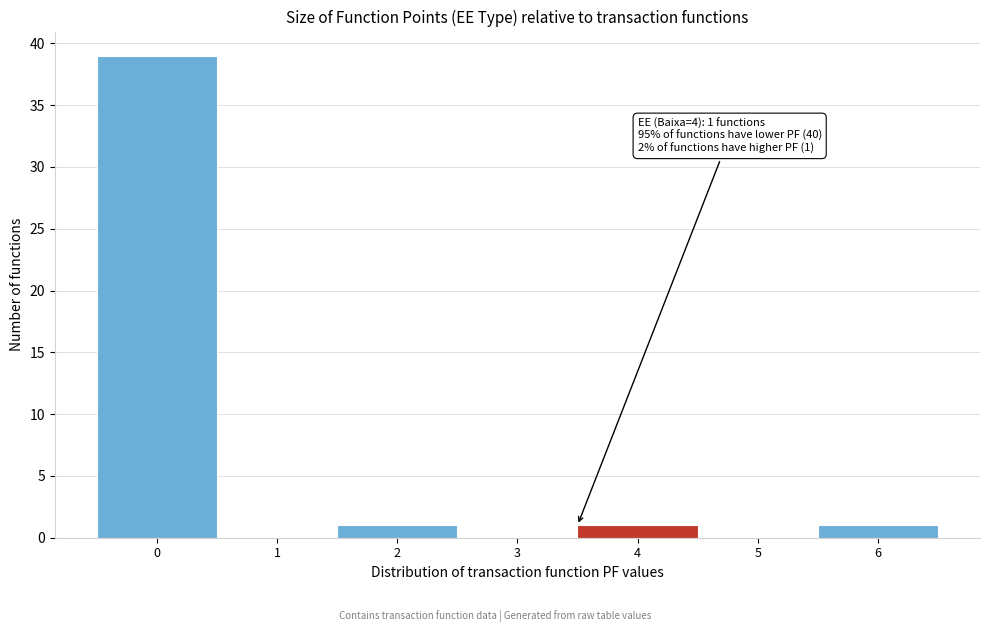

Reading right to left, what are all the values shown in this chart?

6=1	5=0	4=1	3=0	2=1	1=0	0=39